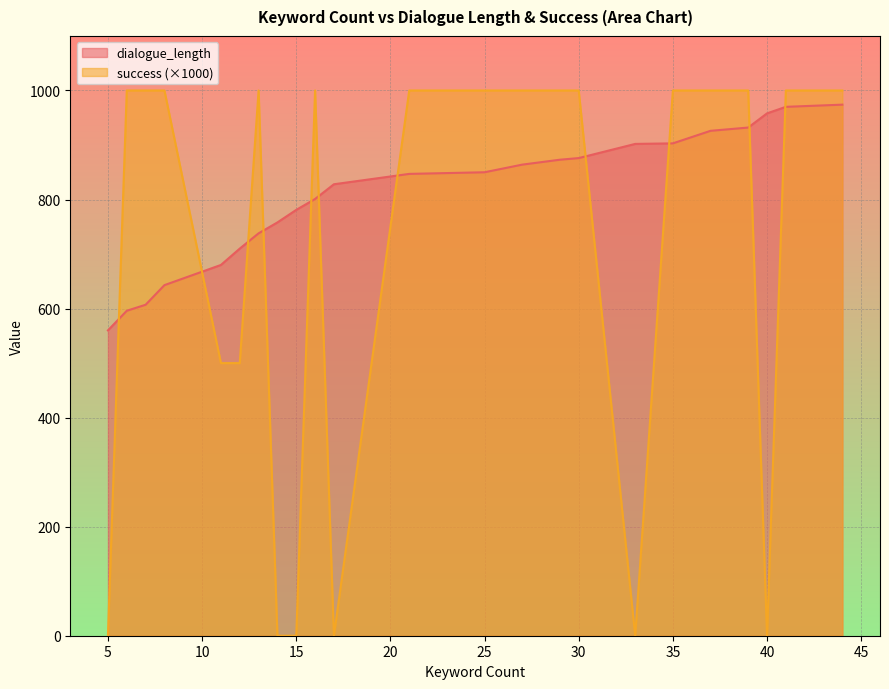

At which label does dialogue_length first exceed 847?

25